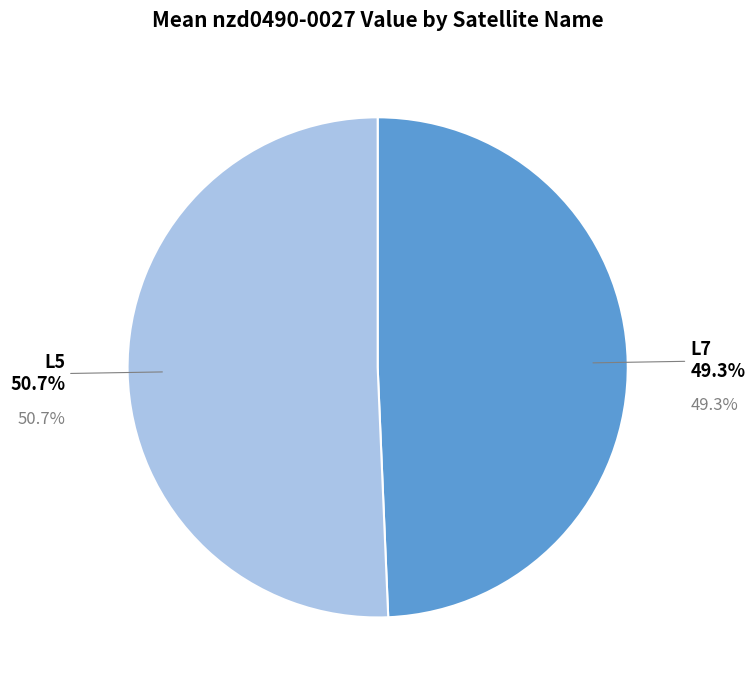

Which slice is the smallest?

L7